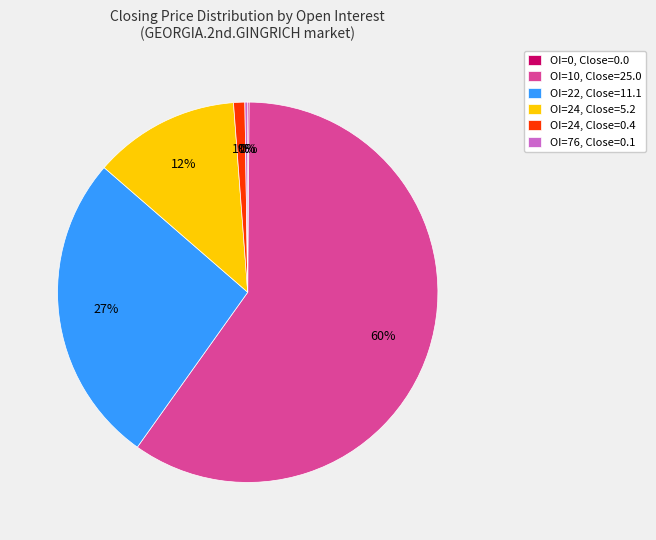

What is the majority slice?

OI=10, Close=25.0